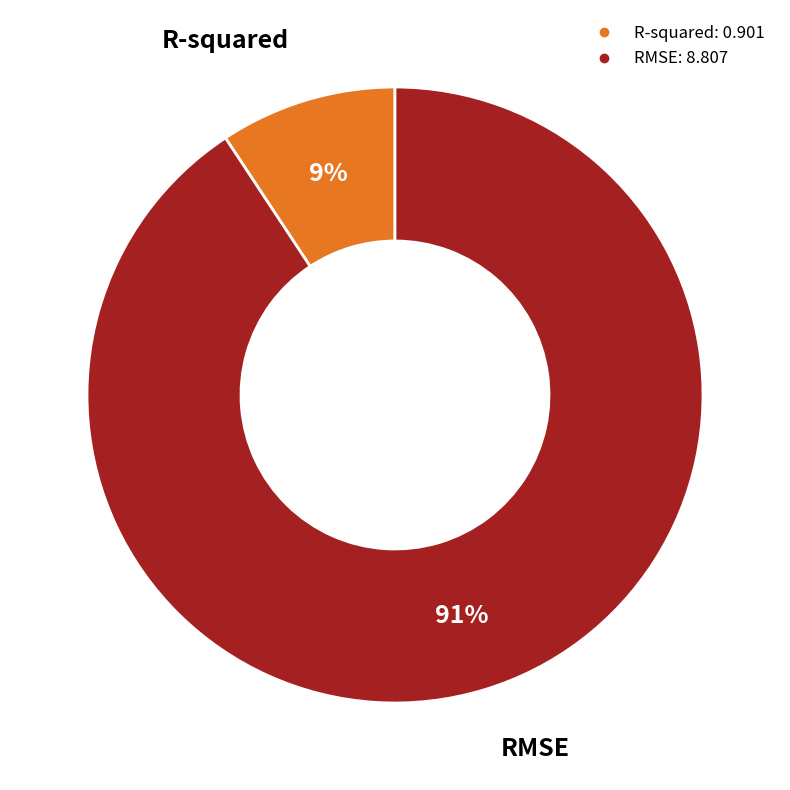

Which slice is the largest?

RMSE